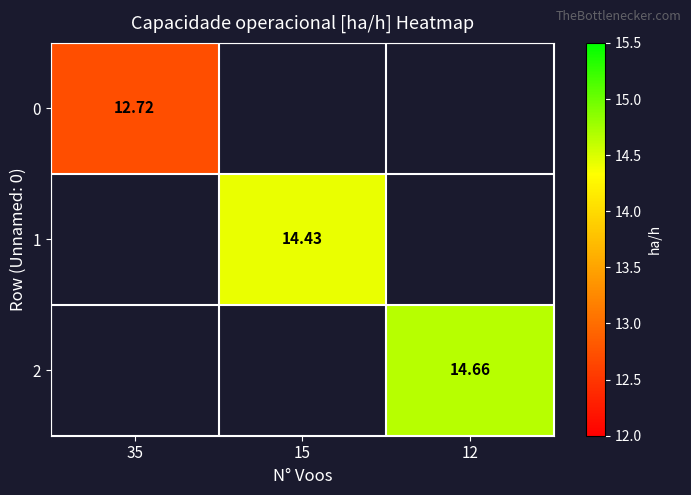

Rank the series by their maximum value, from lowest to highest.

0, 1, 2